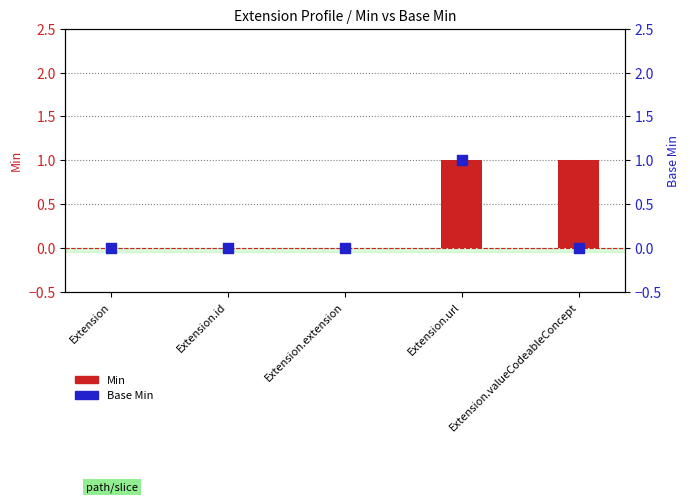

At how many categories does at least one series exceed 0?

2